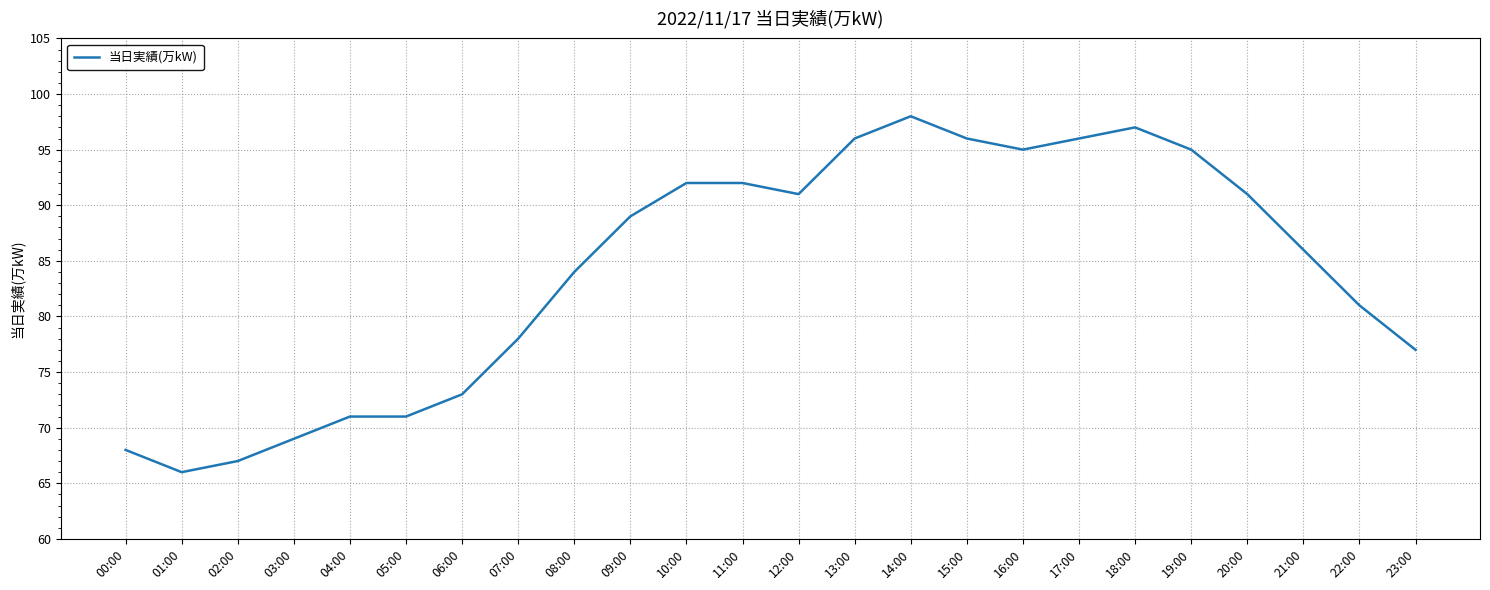

What position from the right is 06:00?

18